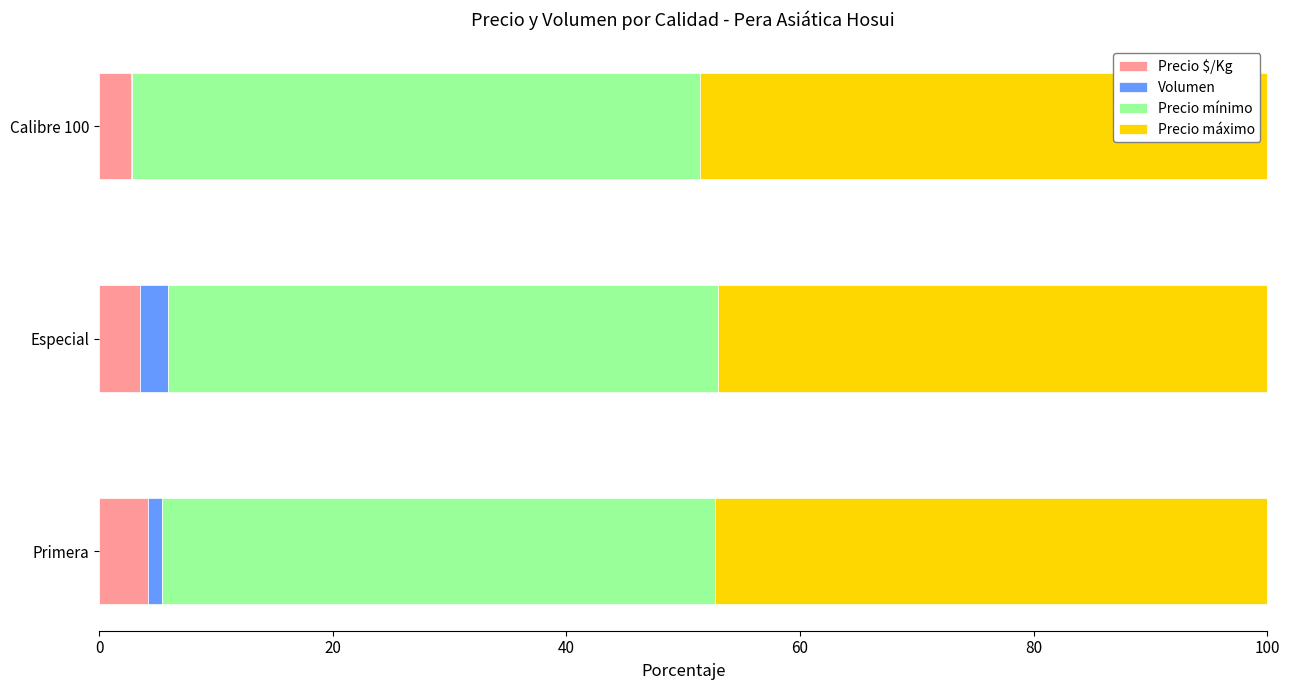

What is the total value across all series at Especial?

100.0